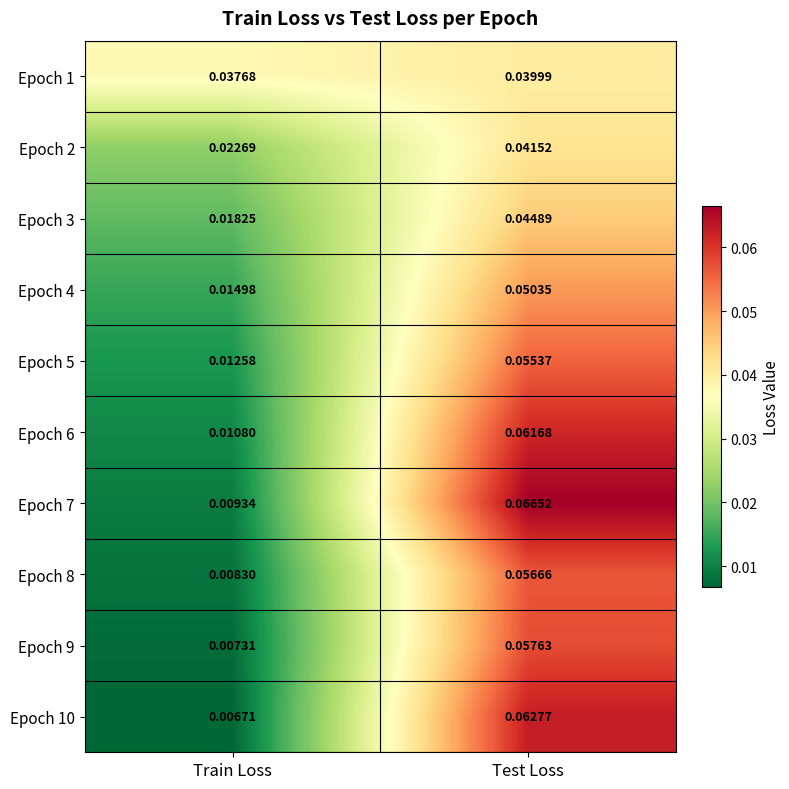

Is the value of Epoch 5 at Train Loss greater than the value of Epoch 4 at Test Loss?

No